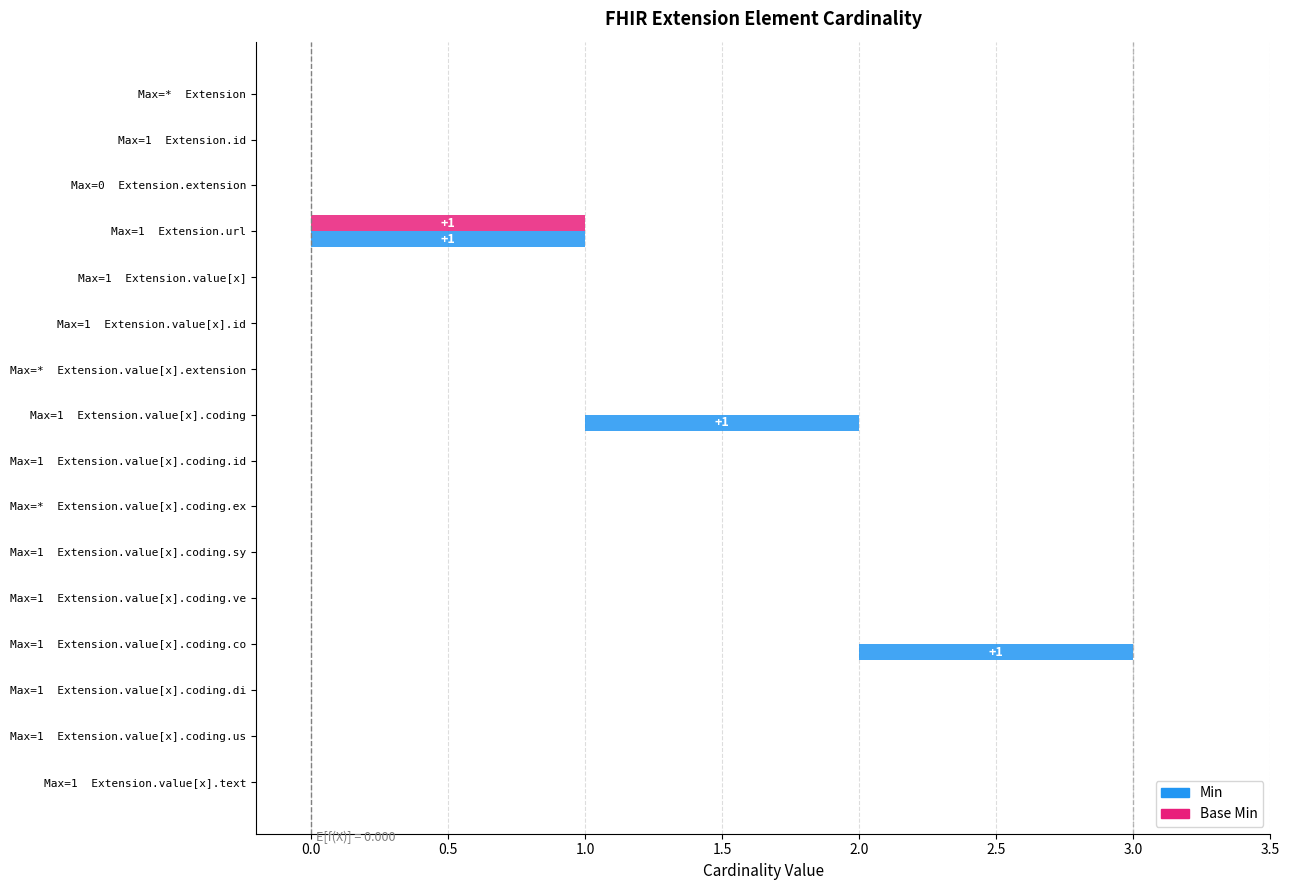

Which series changed the most between Extension.value[x].coding and Extension.value[x].coding.extension?

Min